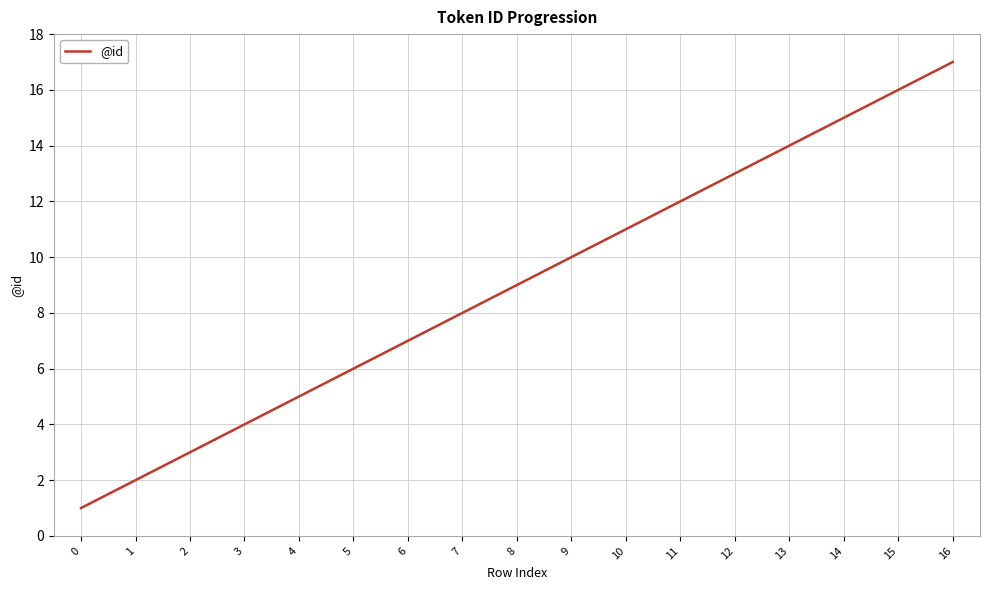

What is the smallest value displayed?

1